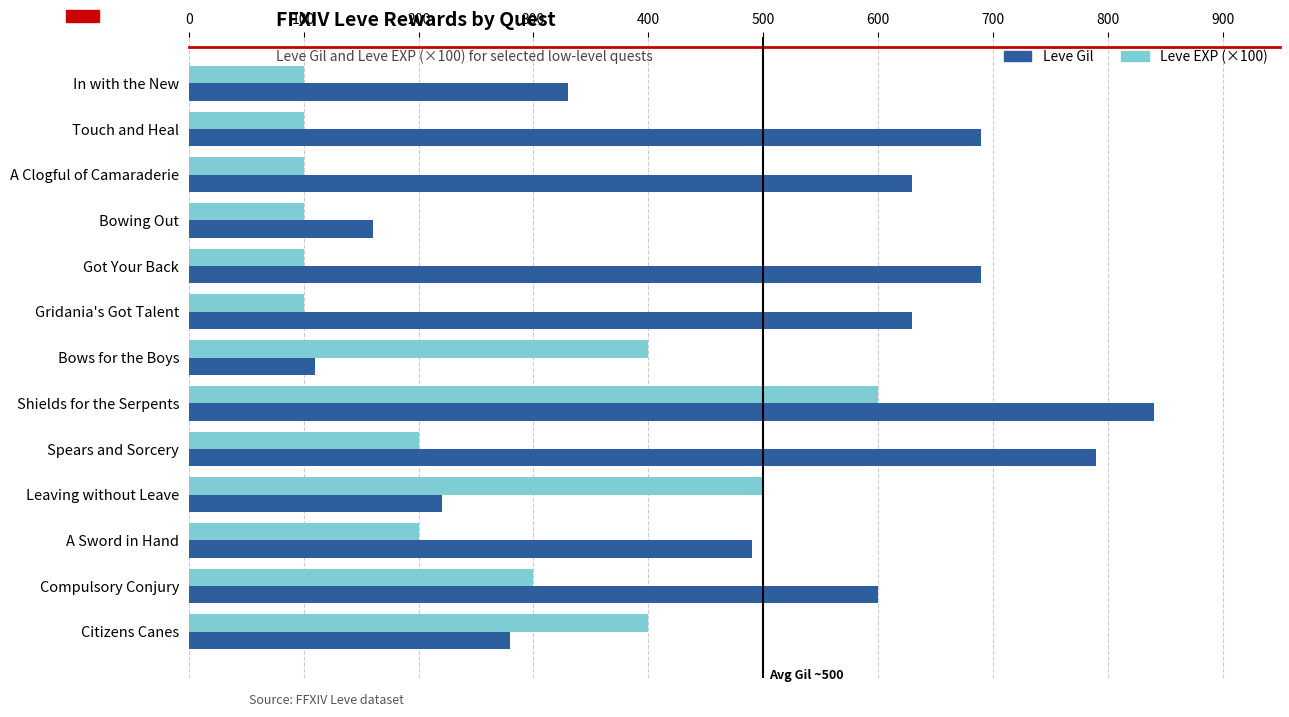

Which category has the highest value in the Leve Gil series?

Shields for the Serpents